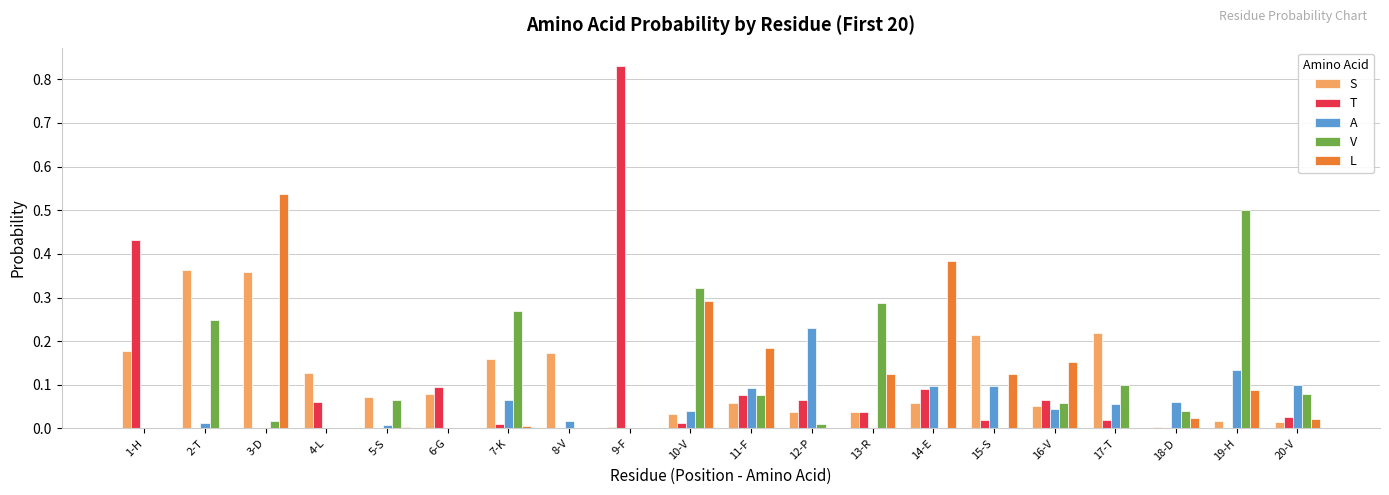

Which label corresponds to the largest value in the chart?

9-F